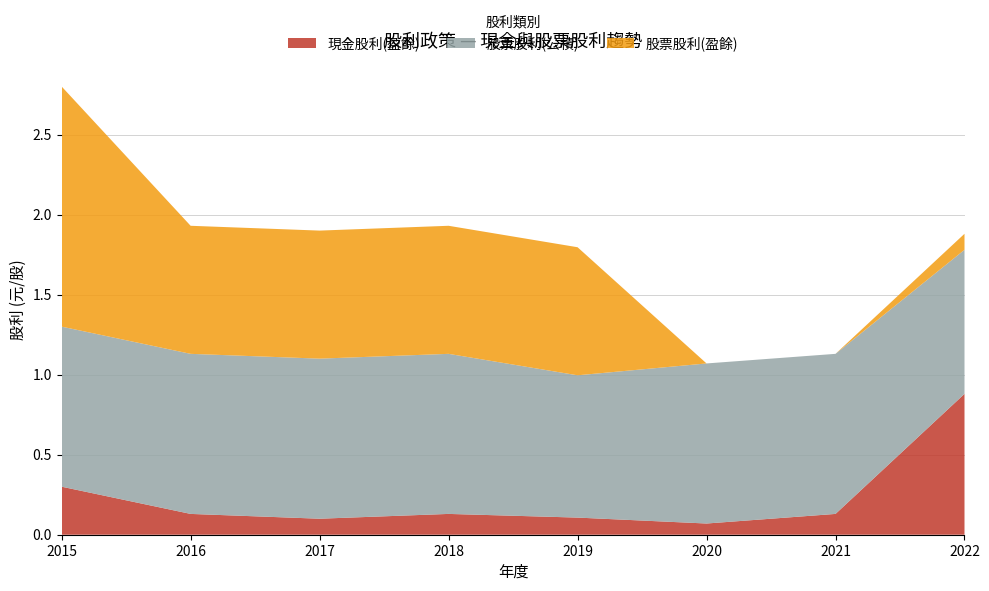

Reading left to right, transcribe all the data shown in this chart.

現金股利(盈餘): 2015=0.3	2016=0.1	2017=0.1	2018=0.1	2019=0.1	2020=0.1	2021=0.1	2022=0.9
股票股利(公積): 2015=1.0	2016=1.0	2017=1.0	2018=1.0	2019=0.9	2020=1.0	2021=1.0	2022=0.9
股票股利(盈餘): 2015=1.5	2016=0.8	2017=0.8	2018=0.8	2019=0.8	2020=0.0	2021=0.0	2022=0.1